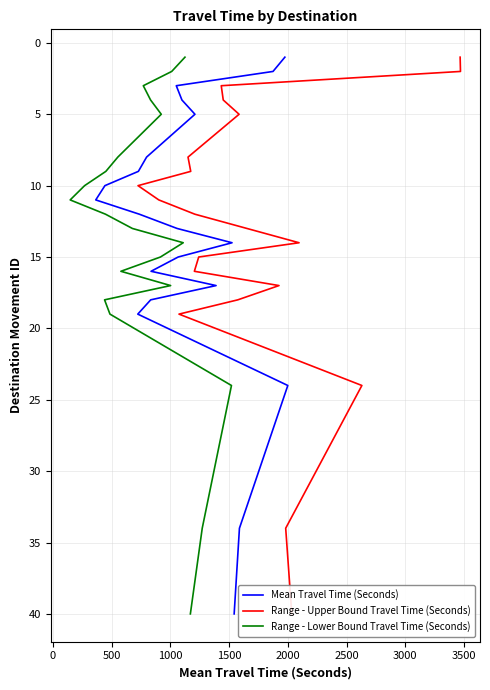

What is the approximate value of Mean Travel Time (Seconds) at 3500, to the nearest 5?

10